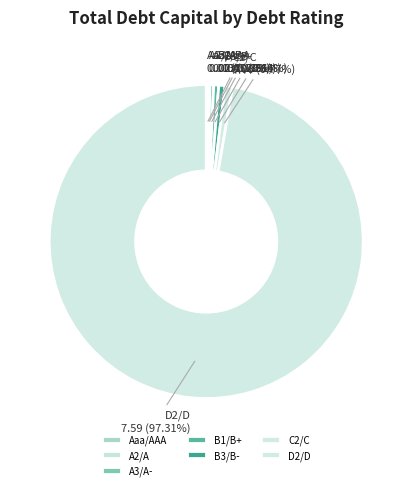

Does any single category account for the majority?

Yes